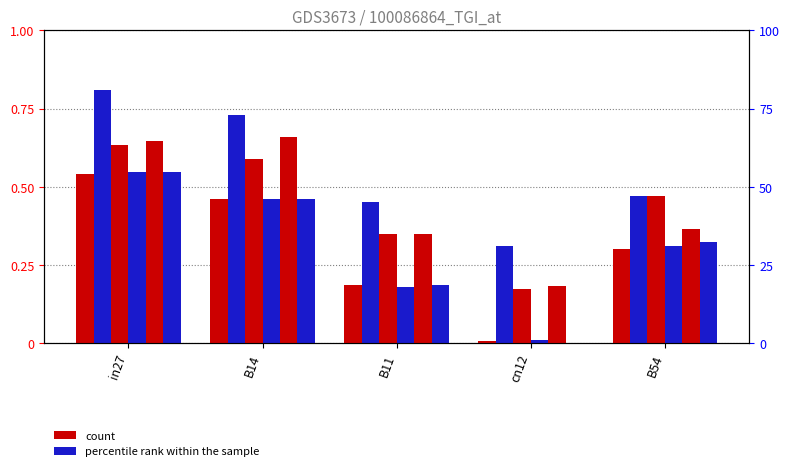

Count the job191_scenario1_388 values in the range 0 to 1.

5